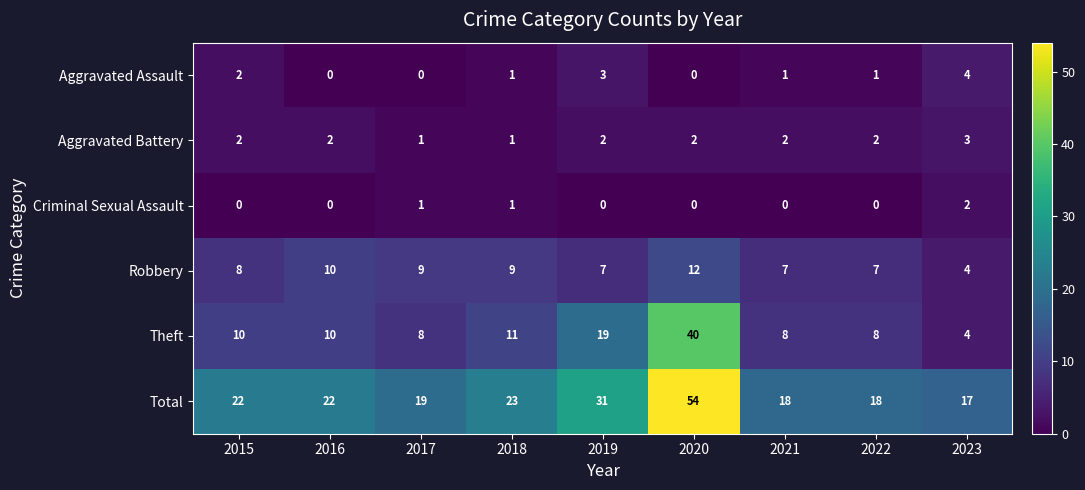

What is the difference between the maximum and minimum values in the Robbery series?

8